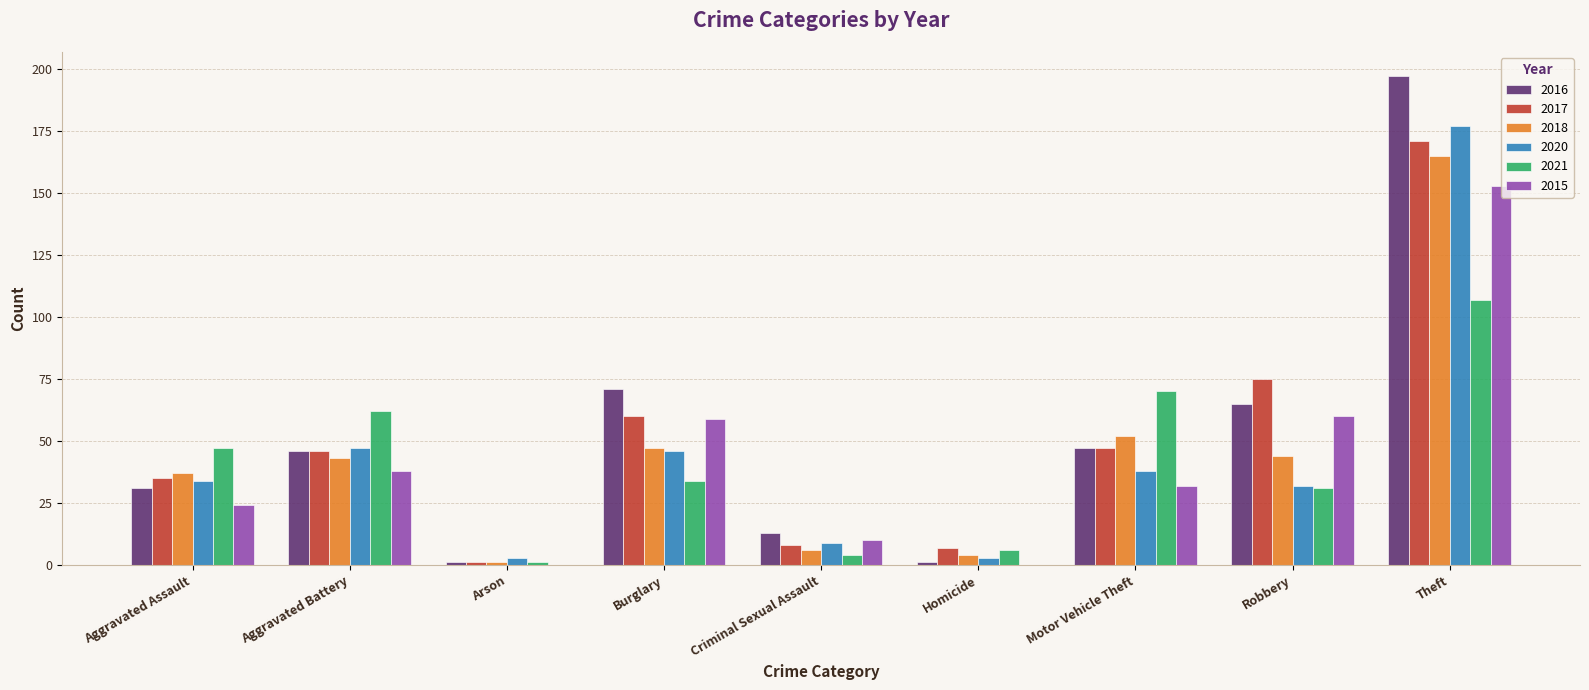

Which category has the highest value across all series?

Theft